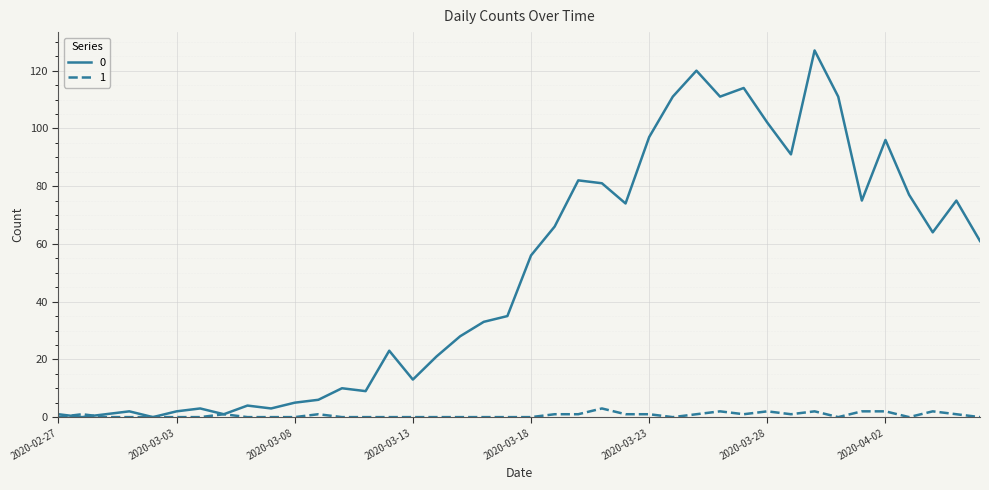

What is the greatest value displayed?

127